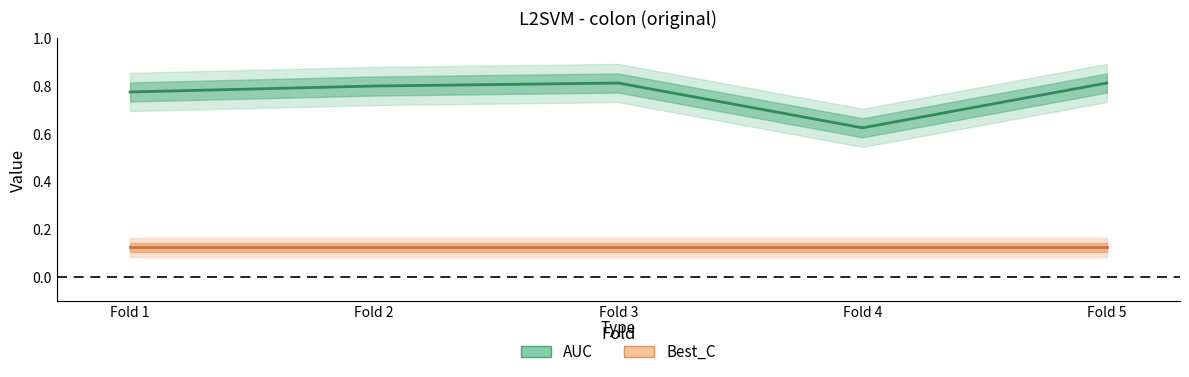

The chart shows a value of 1.2 at Fold 2. True or false?

False